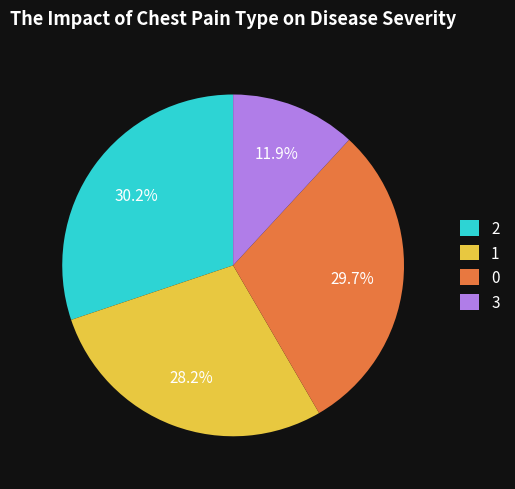

Approximately how many times larger is the value at 0 compared to 1?

1.1